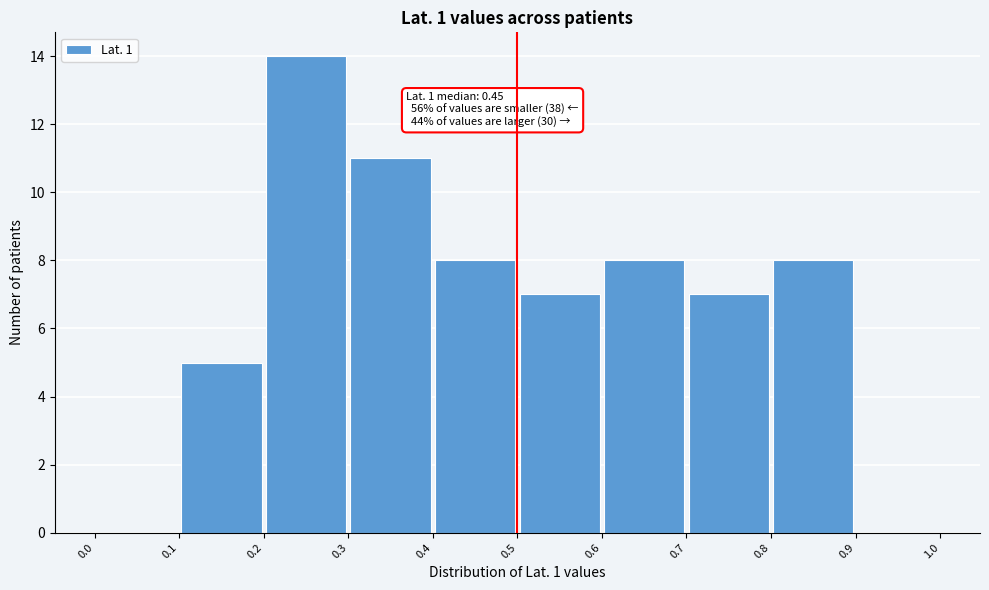

Which range on the x-axis has the tallest bar?

0.2 to 0.3